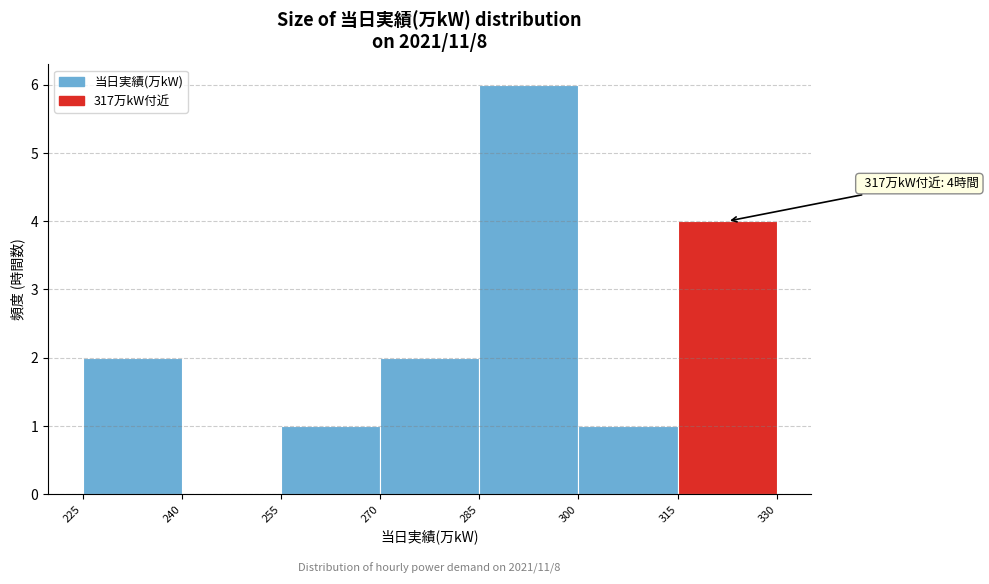

Over which range of the x-axis is the bar tallest?

285 to 300